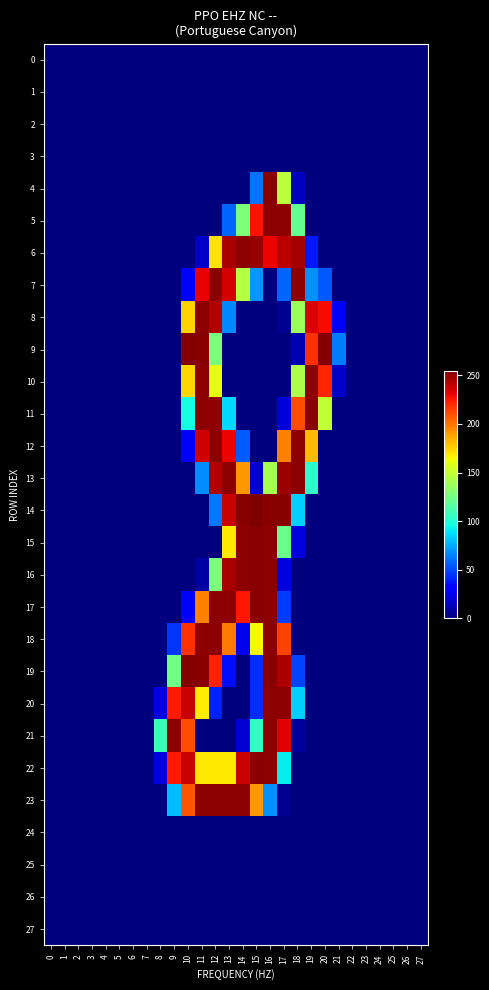

At which category is the sum across all series the highest?

16